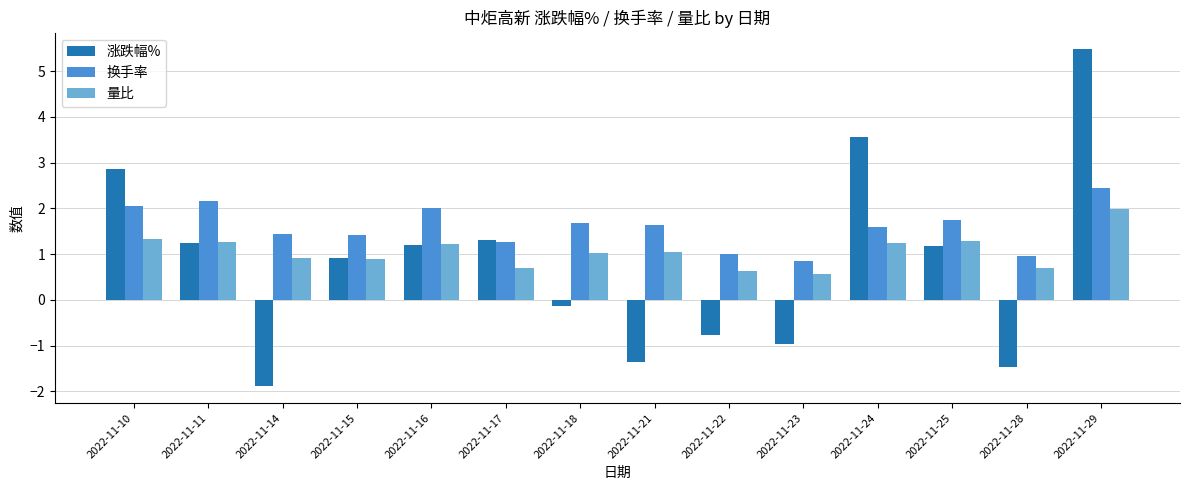

Are the bars grouped side by side (vs. stacked)?

Yes